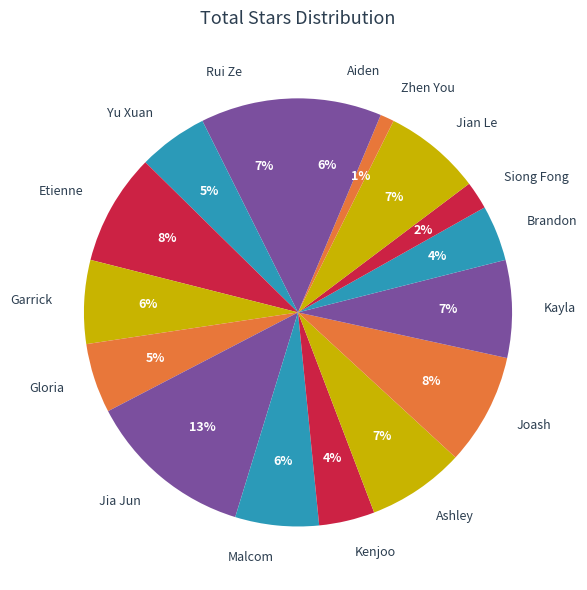

How many segments does this pie chart have?

16